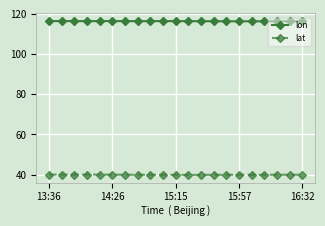

At how many categories does at least one series exceed 49?

21